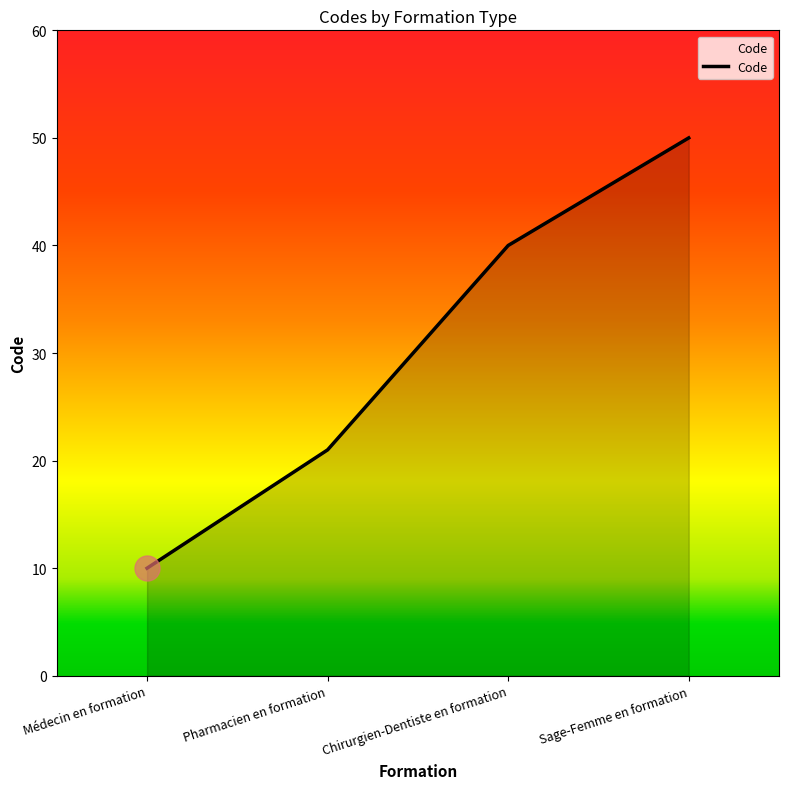

Which label corresponds to the smallest value in the chart?

Médecin en formation